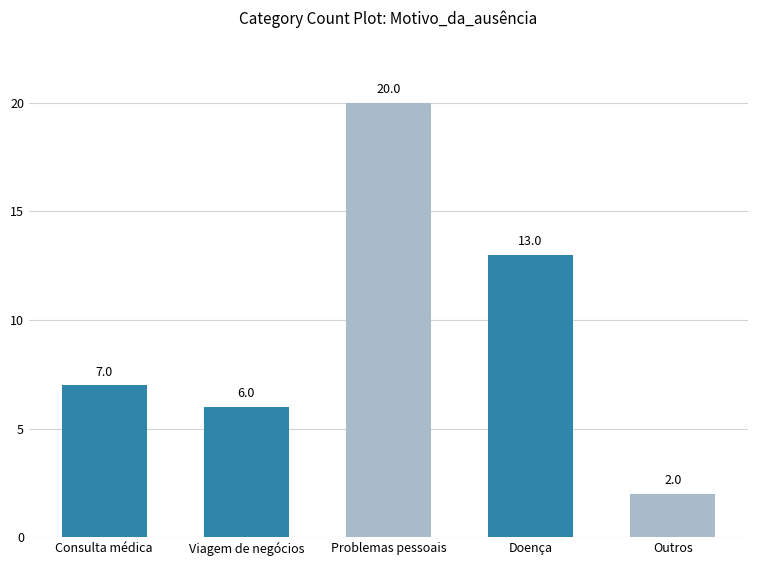

Which has a higher value, Consulta médica or Problemas pessoais?

Problemas pessoais